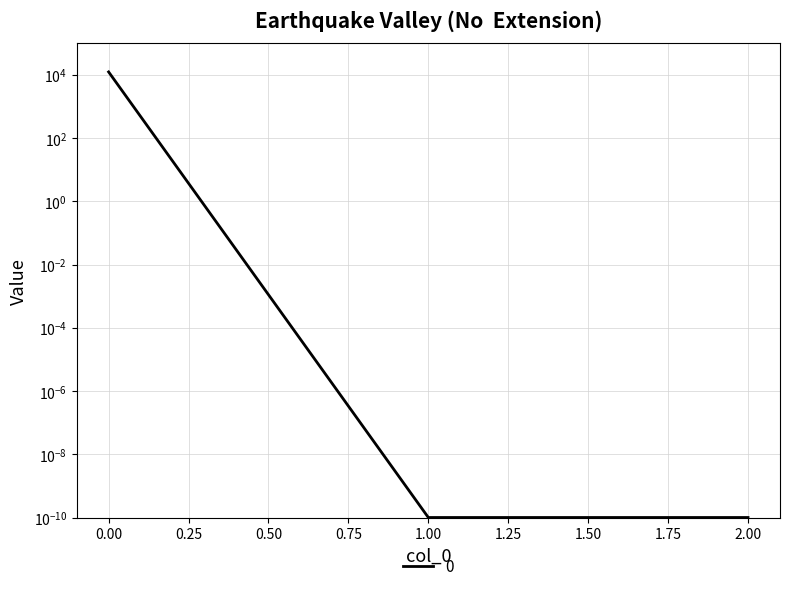

Does the chart have visible grid lines?

Yes